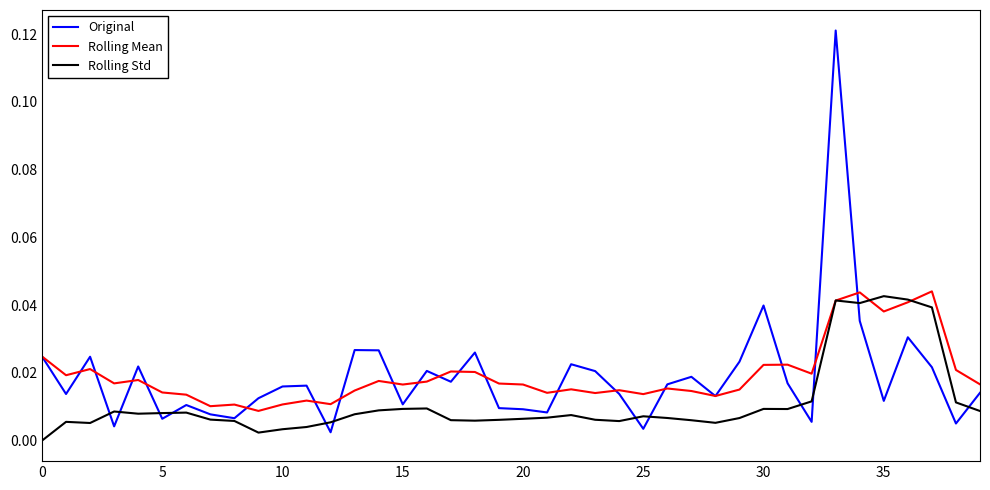

What are all the series names shown in the legend?

Original, Rolling Mean, Rolling Std